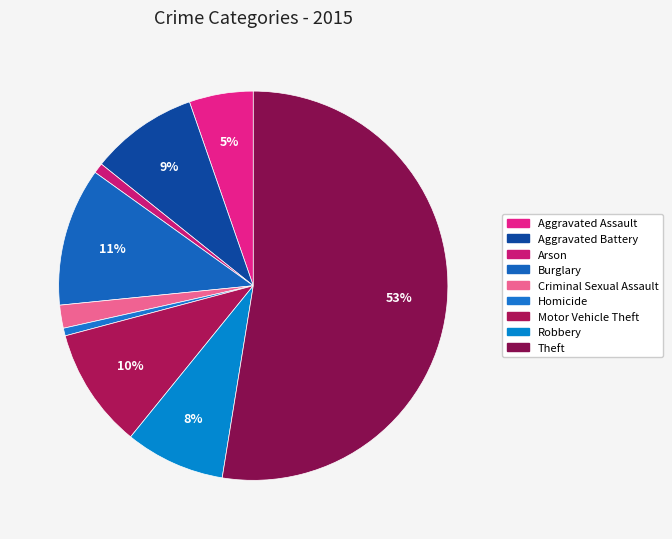

To the nearest percent, what portion does Motor Vehicle Theft represent?

10%